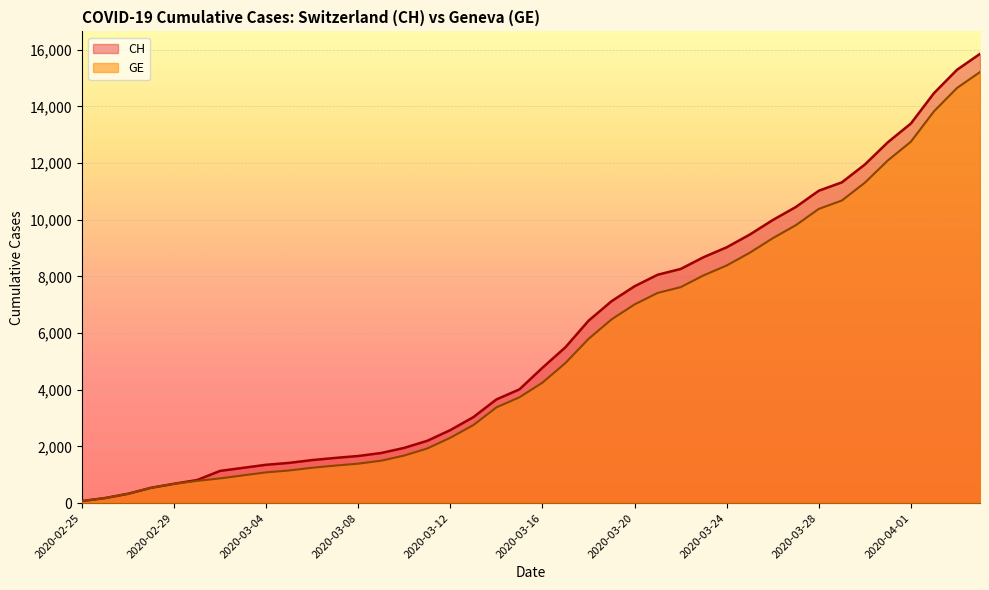

True or false: GE and CH intersect in this chart.

False